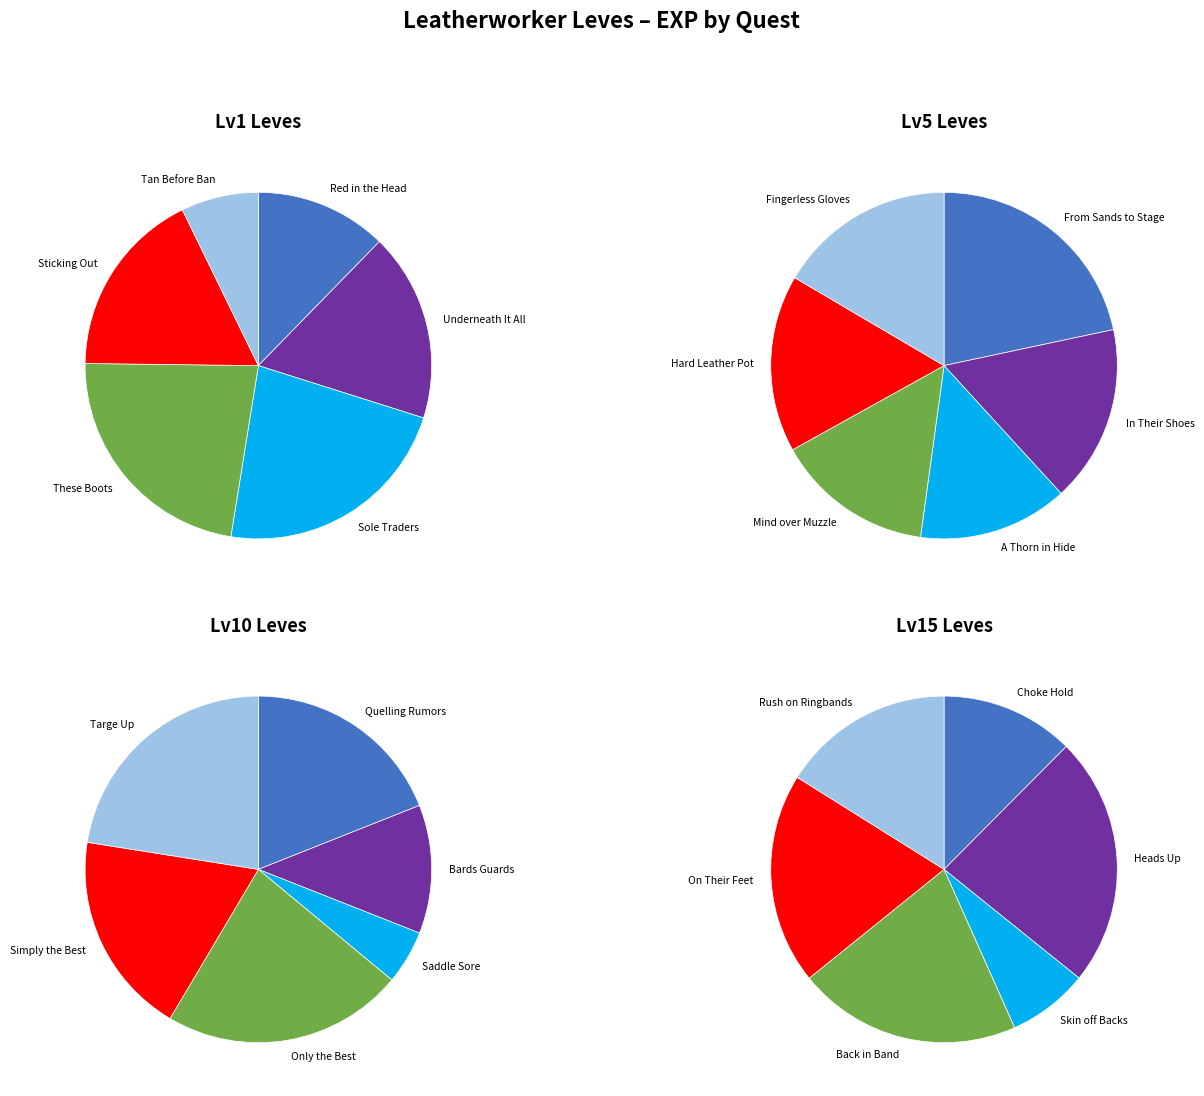

What is the difference between the highest and lowest values at Red in the Head?

9470